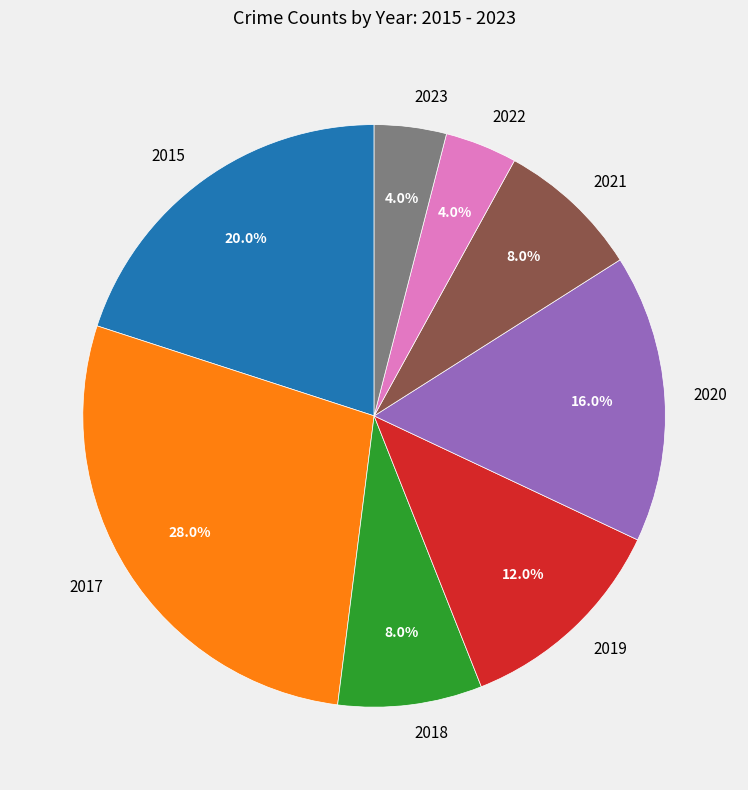

To the nearest percent, what portion does 2018 represent?

8%